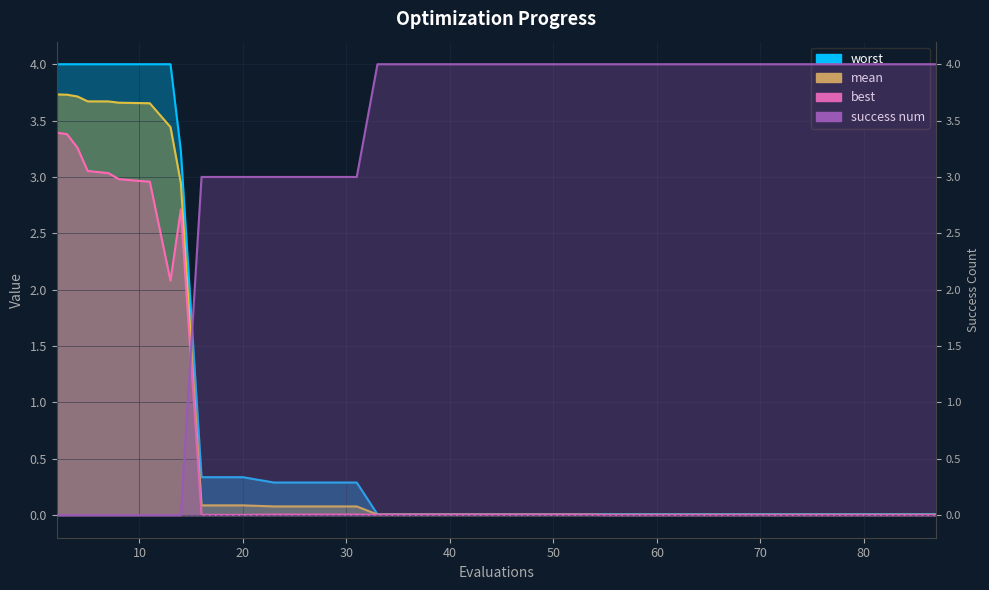

What is the sum of all best values?

29.9